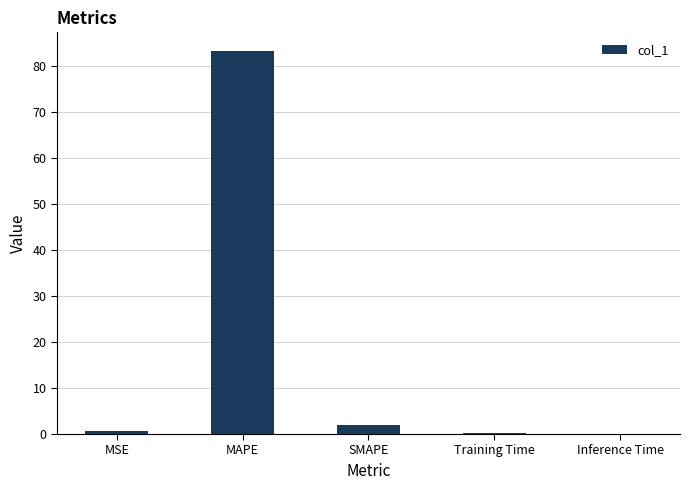

What is the maximum value shown in the chart?

83.1